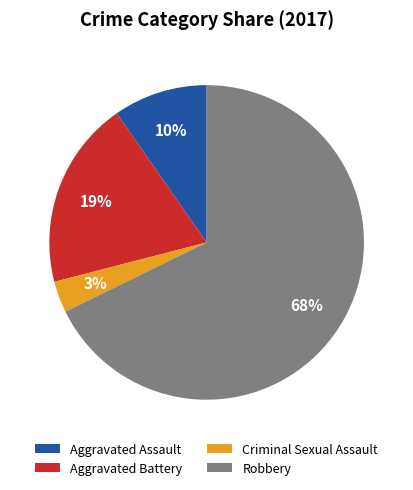

To the nearest percent, what portion does Criminal Sexual Assault represent?

3%